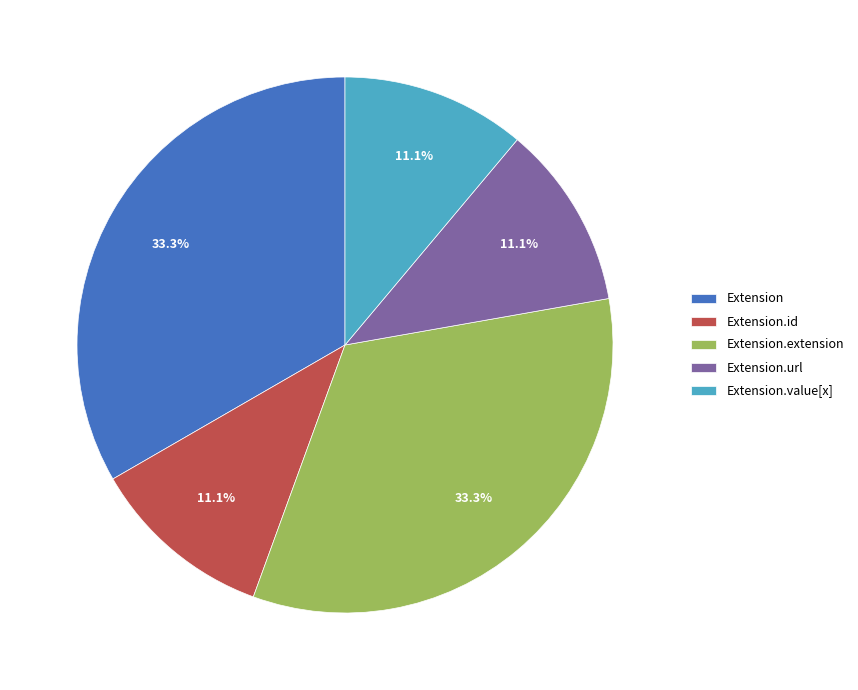

Between Extension.id and Extension.extension, which is larger?

Extension.extension